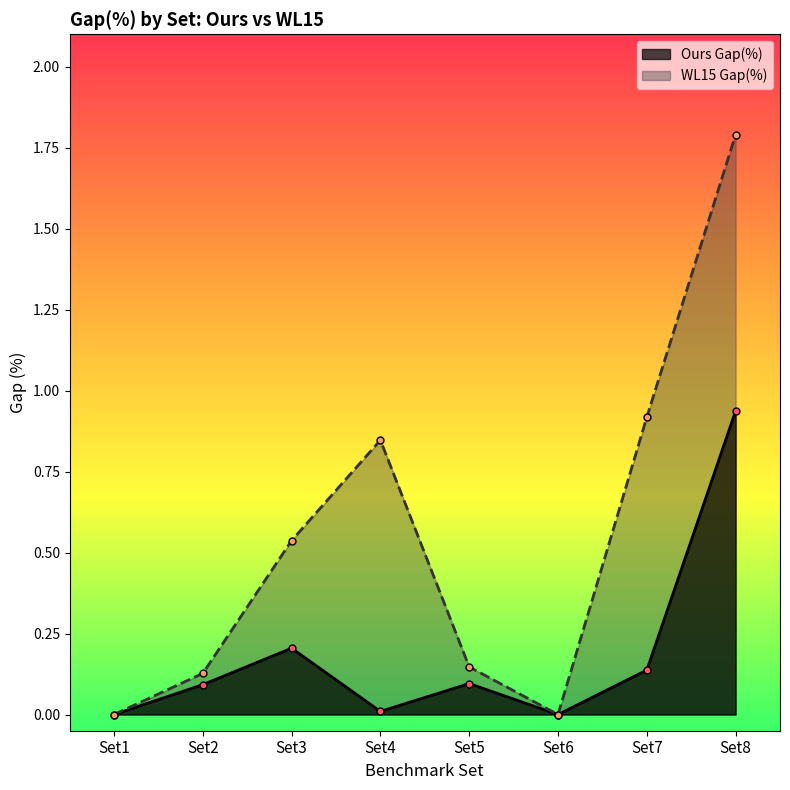

What is the difference between the WL15 Gap(%) values at Set5 and Set3?

0.4